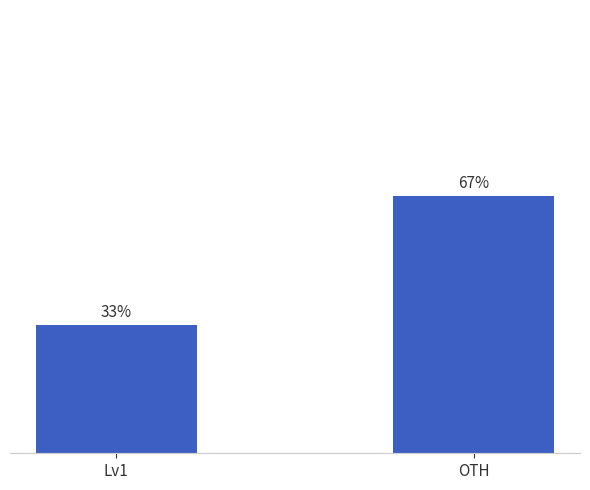

Which label corresponds to the smallest value in the chart?

Lv1